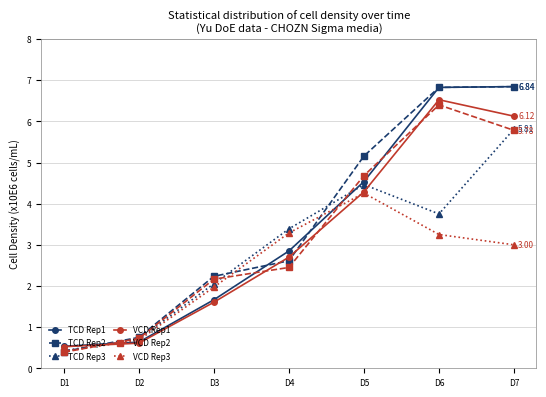

Is it true that VCD Rep2 equals 4.7 at D5?

True